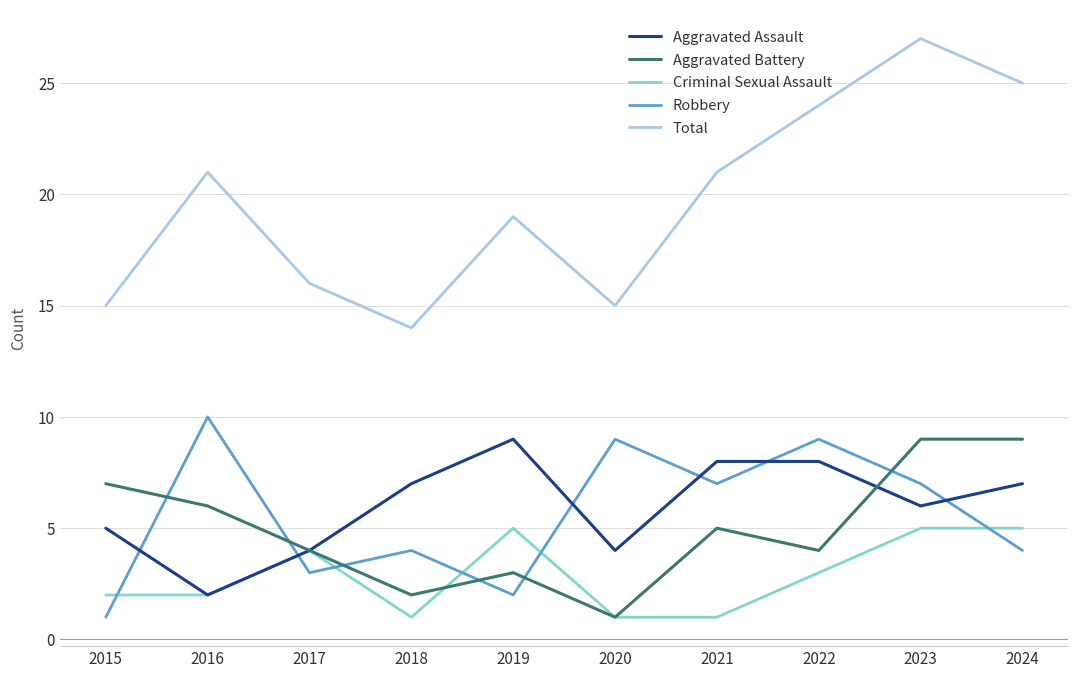

What is the spread (max minus min) of values at 2020?

14